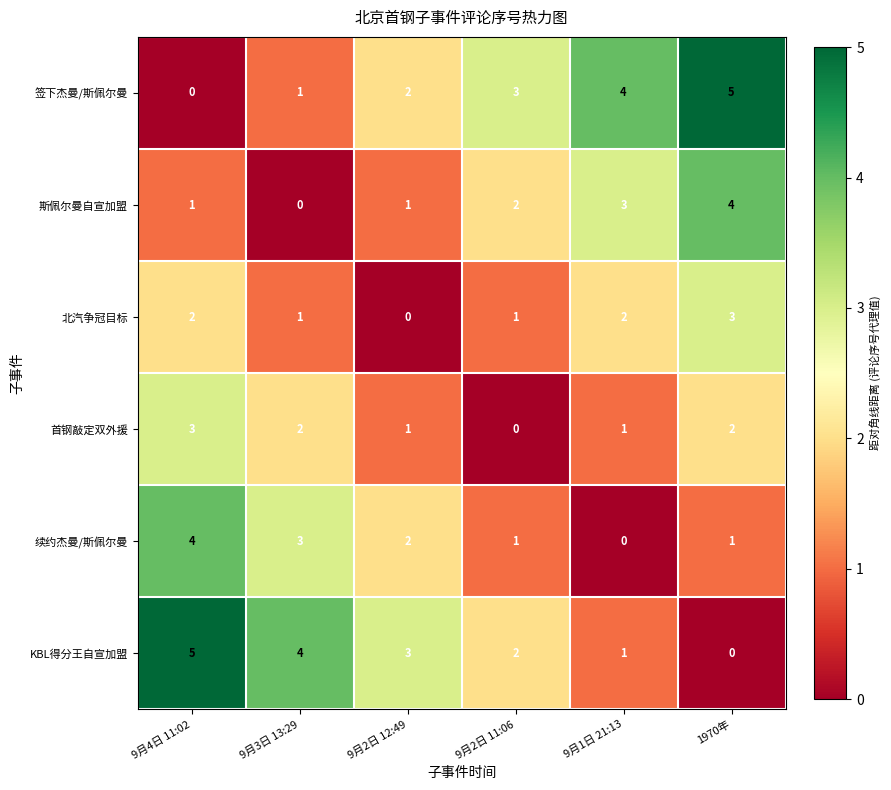

List the labels in order of KBL得分王自宣加盟 value, smallest first.

1970年, 9月1日 21:13, 9月2日 11:06, 9月2日 12:49, 9月3日 13:29, 9月4日 11:02